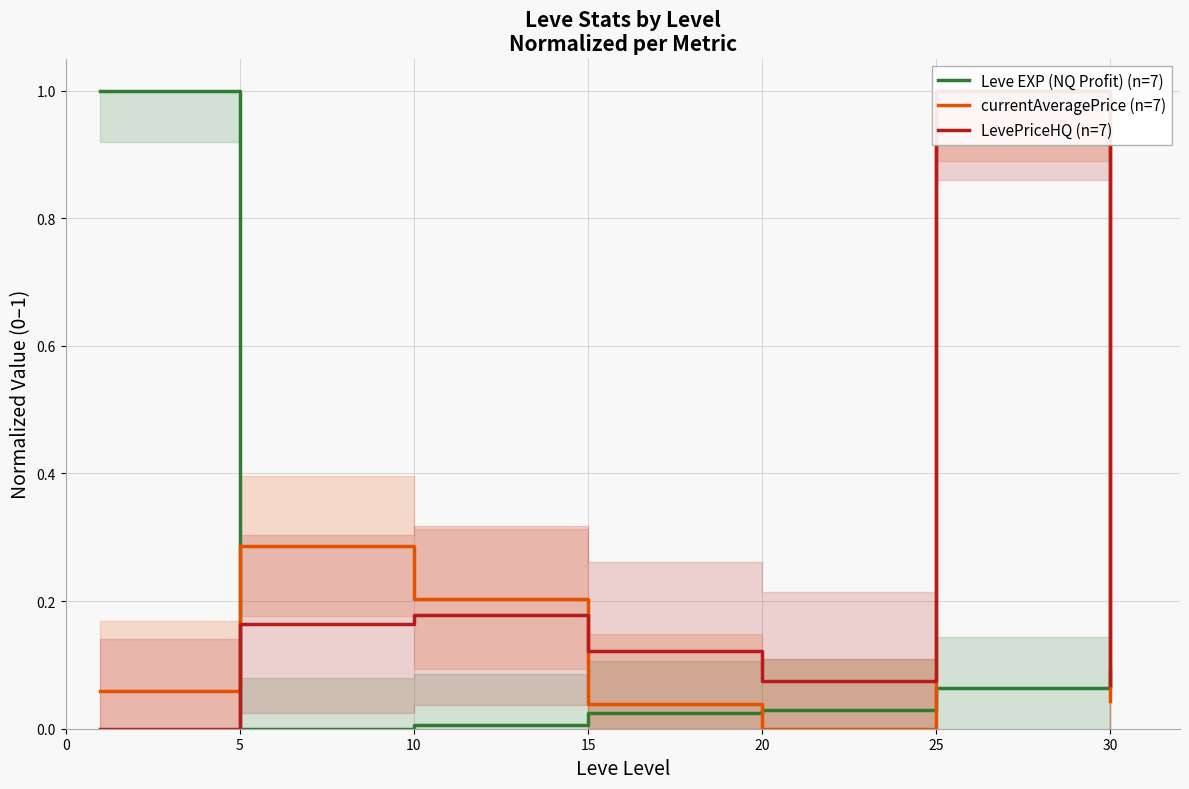

What is the maximum value for Leve EXP (NQ Profit) (n=7)?

1.0